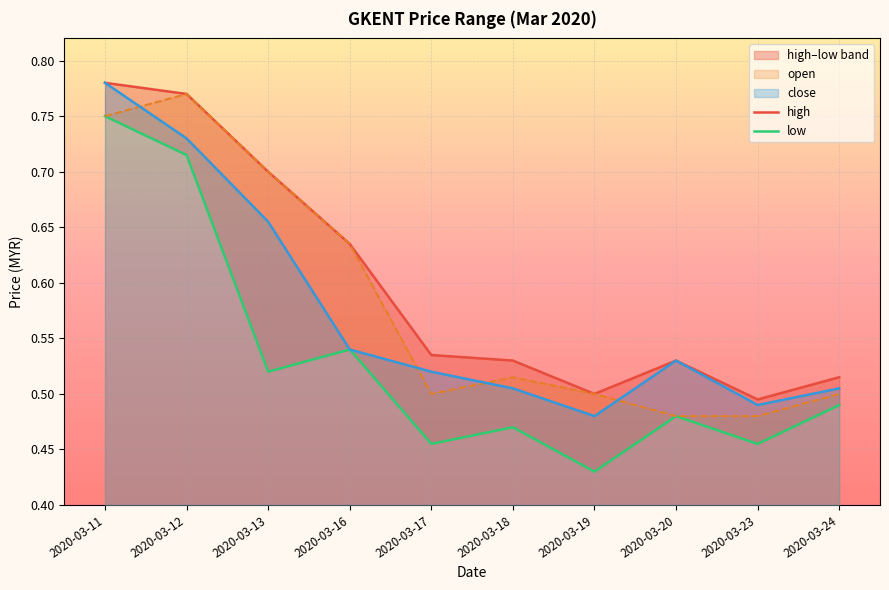

At which category does close reach its first local valley?

2020-03-19